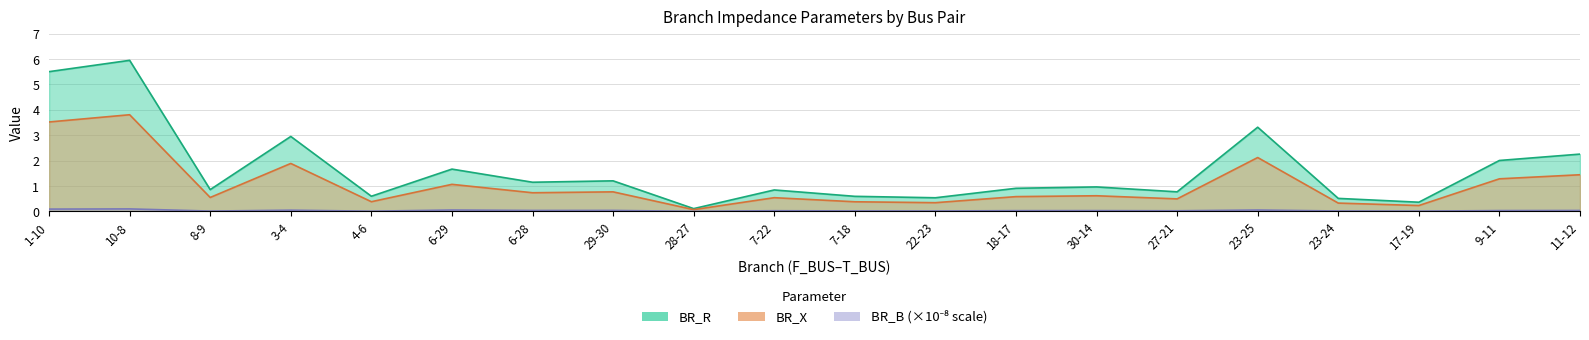

Rank the categories by BR_X value from lowest to highest.

28-27, 17-19, 23-24, 22-23, 7-18, 4-6, 27-21, 7-22, 8-9, 18-17, 30-14, 6-28, 29-30, 6-29, 9-11, 11-12, 3-4, 23-25, 1-10, 10-8